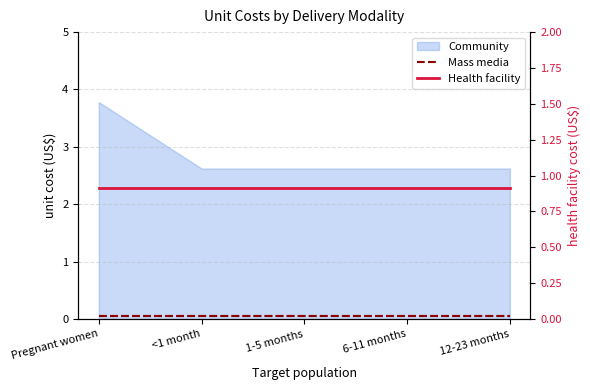

At how many categories does at least one series exceed 0?

5